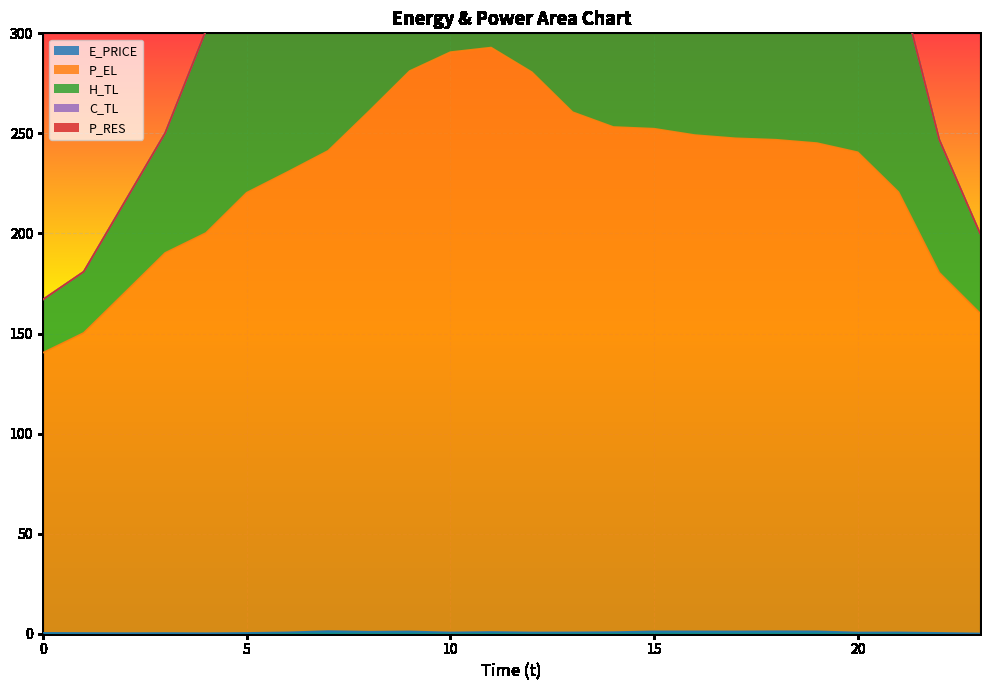

The value of E_PRICE at 4 is 0.3. True or false?

True